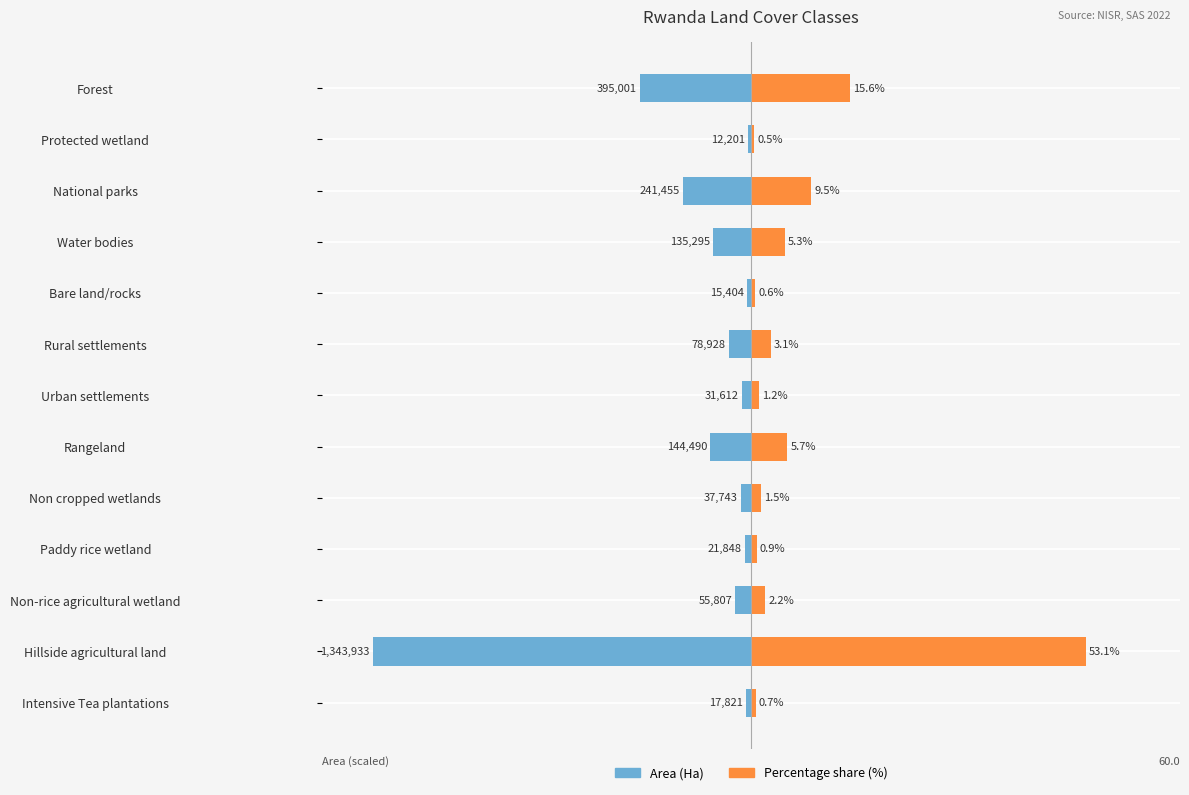

What is the difference between the highest and lowest values at Water bodies?

11.3